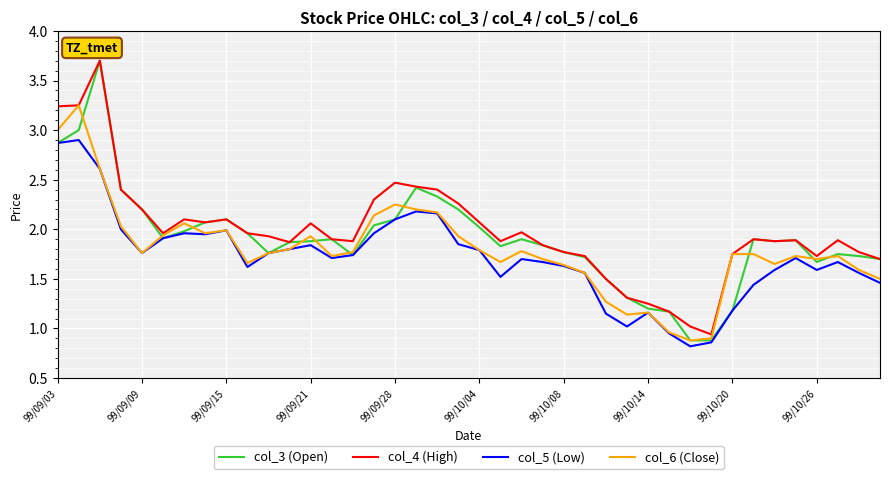

What is the minimum value shown in the chart?

0.8